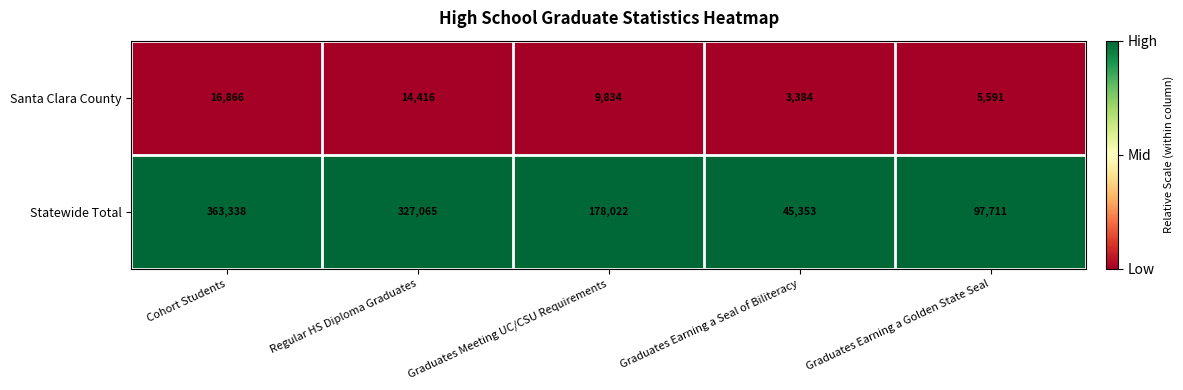

What is the maximum value shown in the chart?

363338